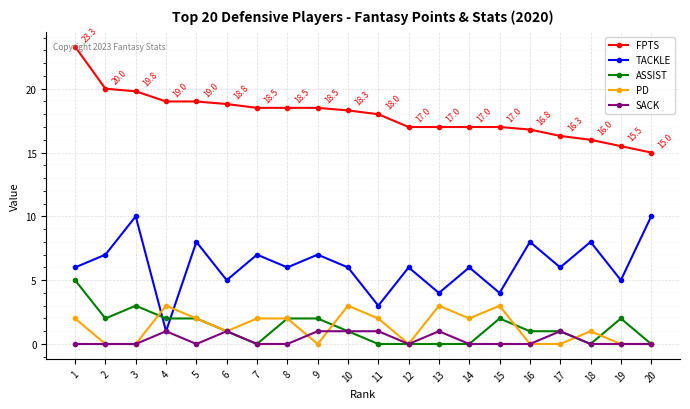

The value of TACKLE at 6 is 8.5. True or false?

False